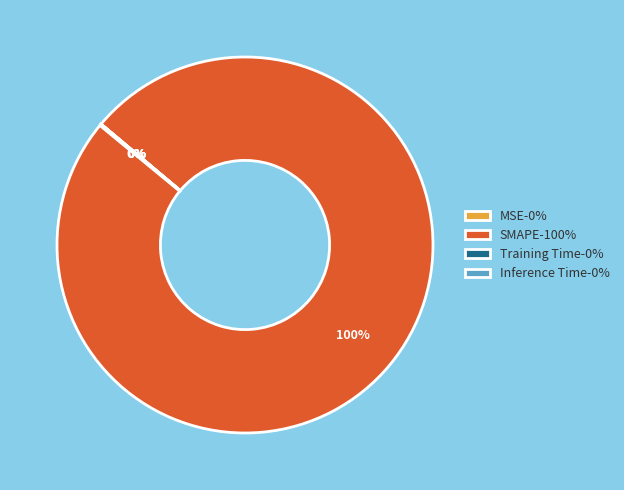

Is it true that SMAPE-100% is 100% of the pie?

True